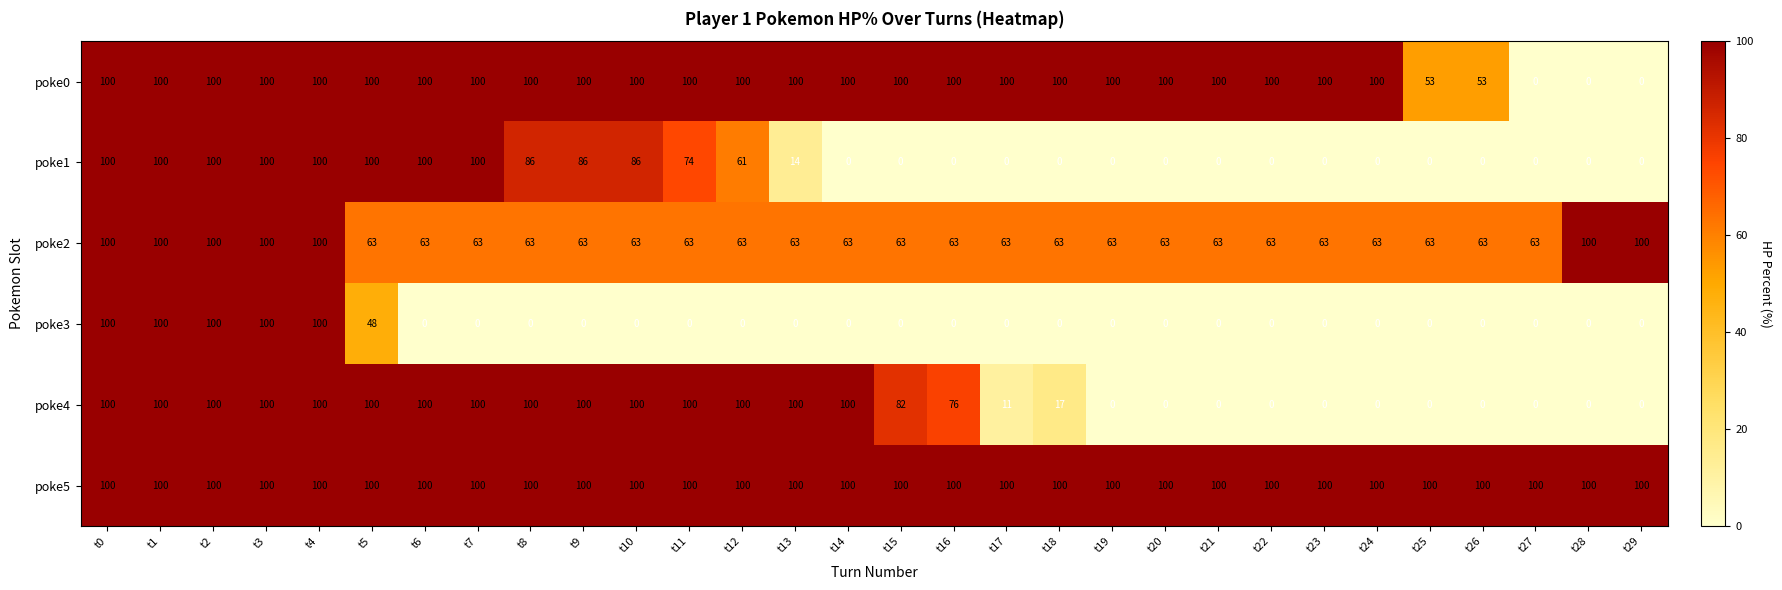

What is the total value across all series at t17?

274